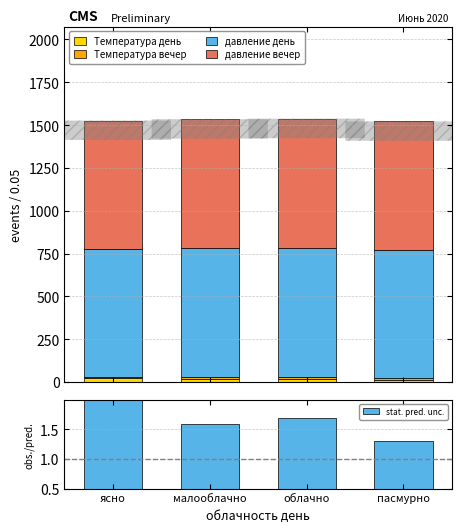

True or false: Температура день has a value of 4.3 at облачно.

False